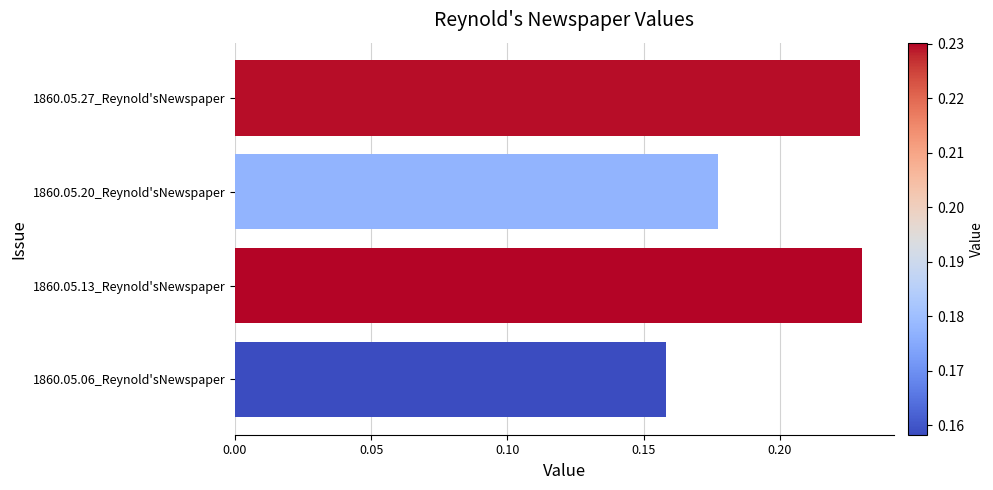

The chart shows a value of 0.3 at 1860.05.20_Reynold'sNewspaper. True or false?

False